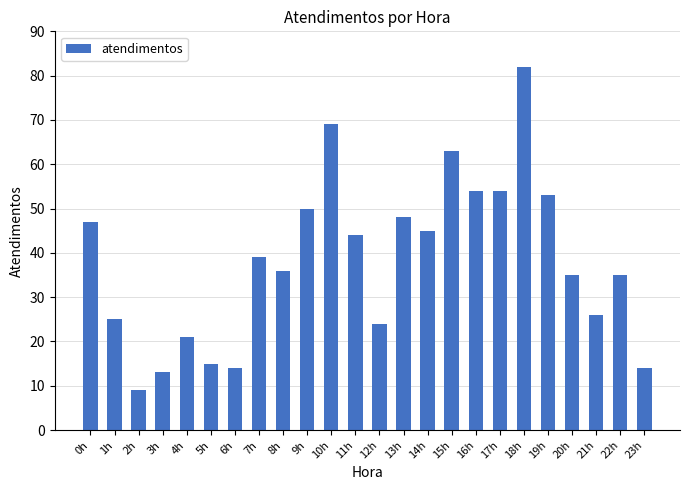

How many values are below 39?

12